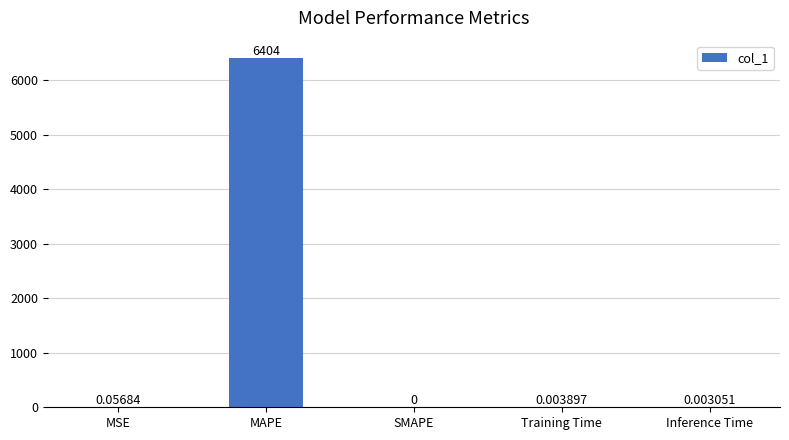

At which label is the value closest to 3202?

MSE